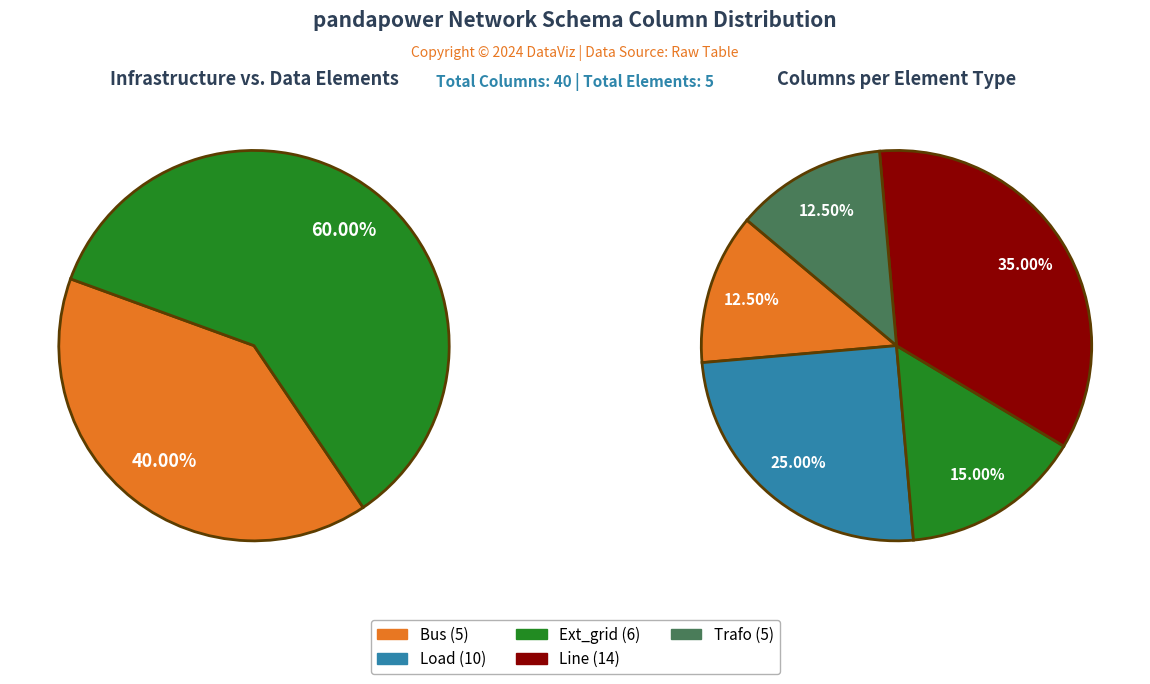

Is it true that load is 12% of the pie?

False